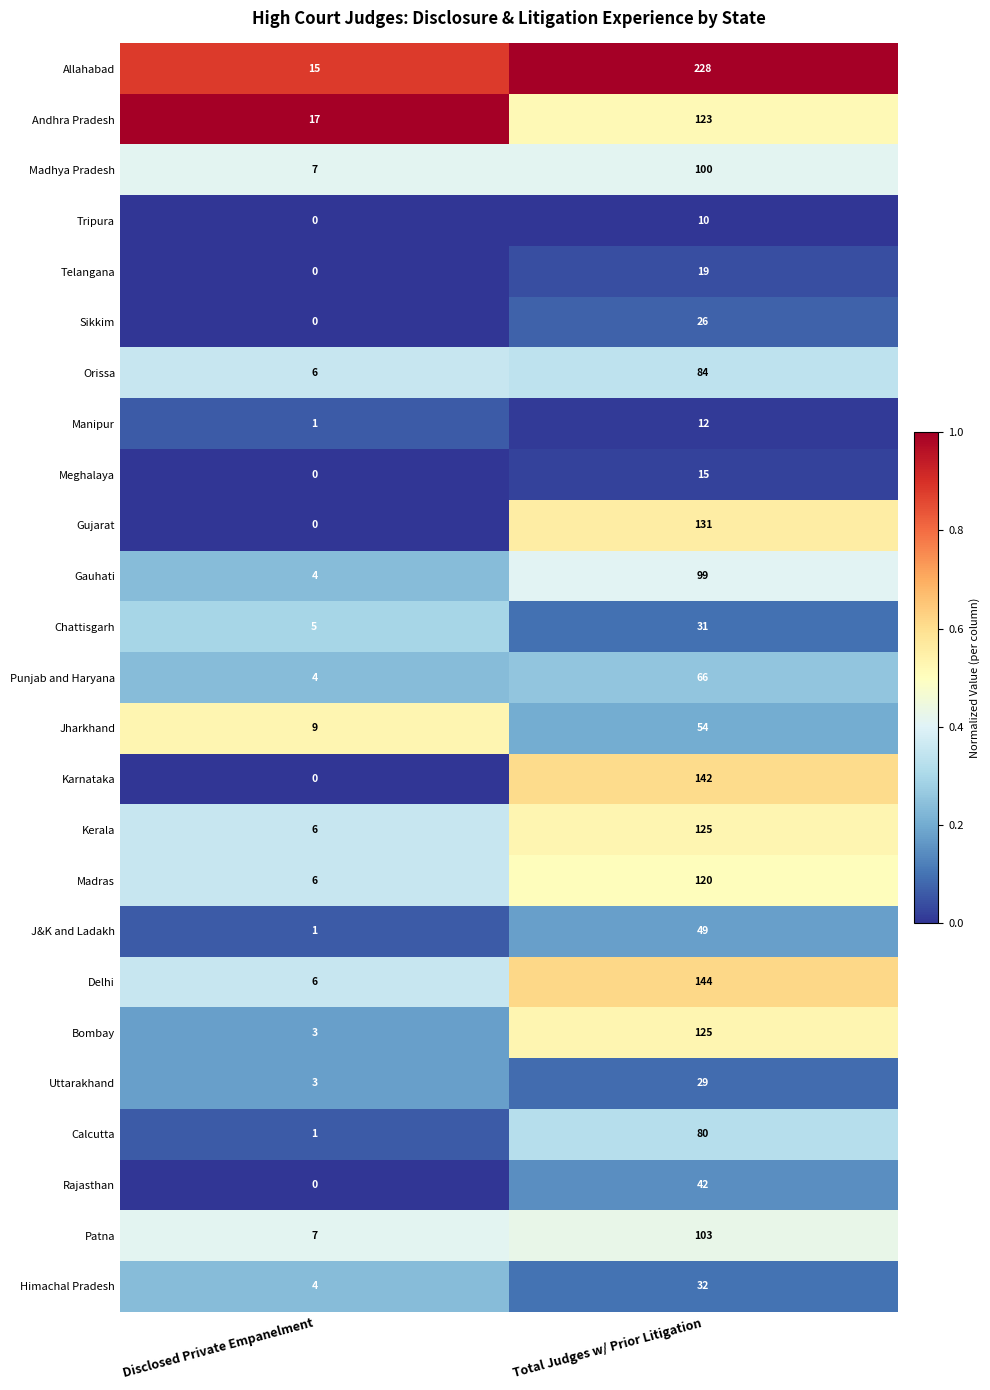

What is the average value of the Karnataka series?

71